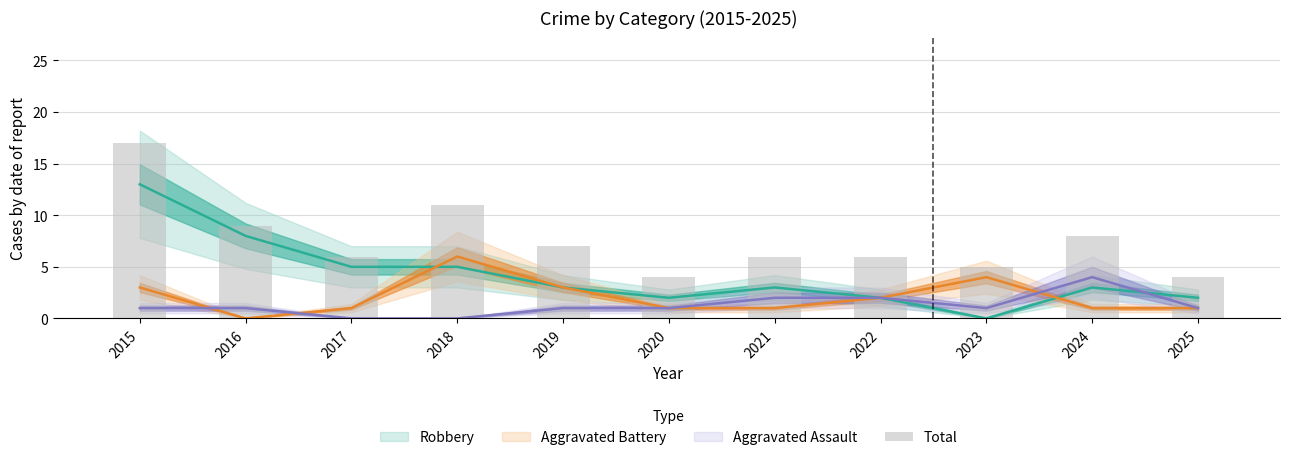

Where is the data nearest to the value 10?

2016